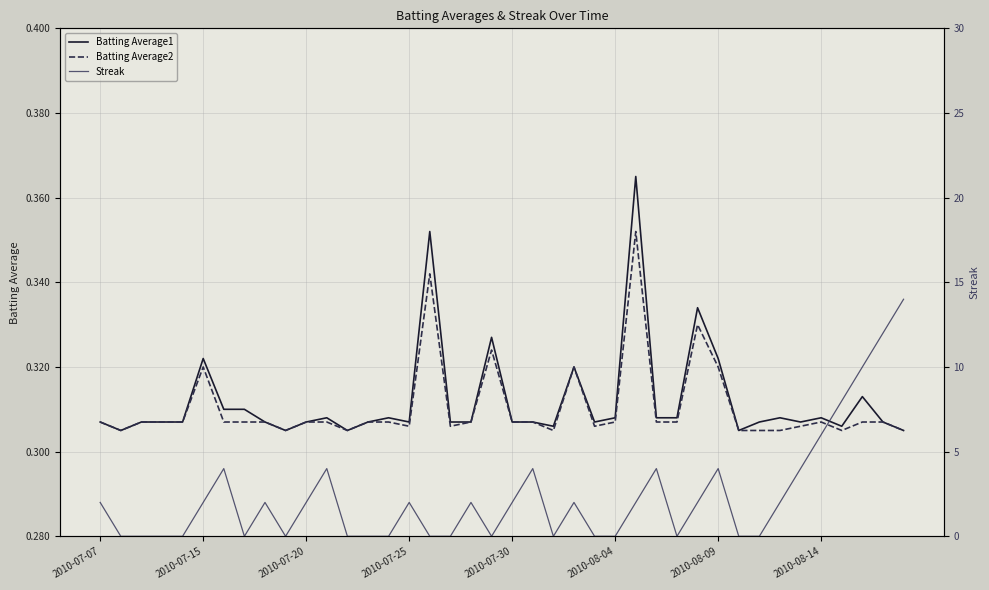

Rank the series by their maximum value, from highest to lowest.

Streak, Batting Average1, Batting Average2